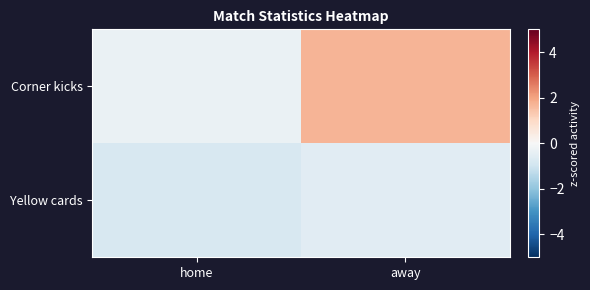

Reading left to right, transcribe all the data shown in this chart.

Corner kicks: home=-0.3	away=1.7
Yellow cards: home=-0.8	away=-0.6